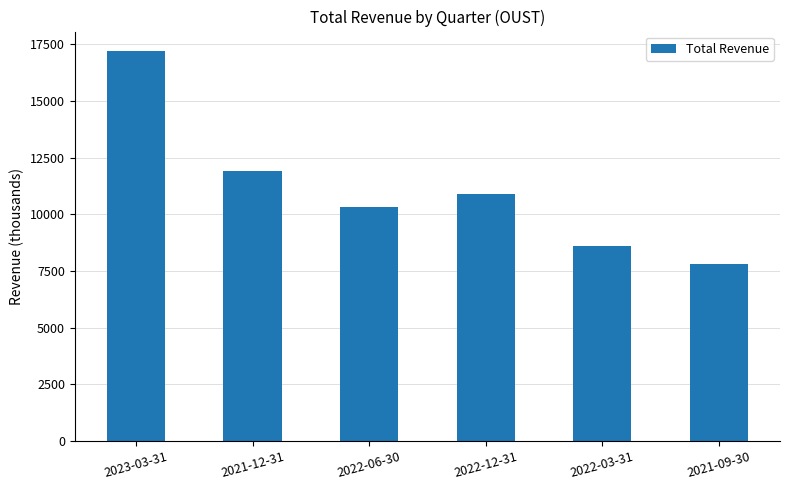

What is the sum of all values?

66700